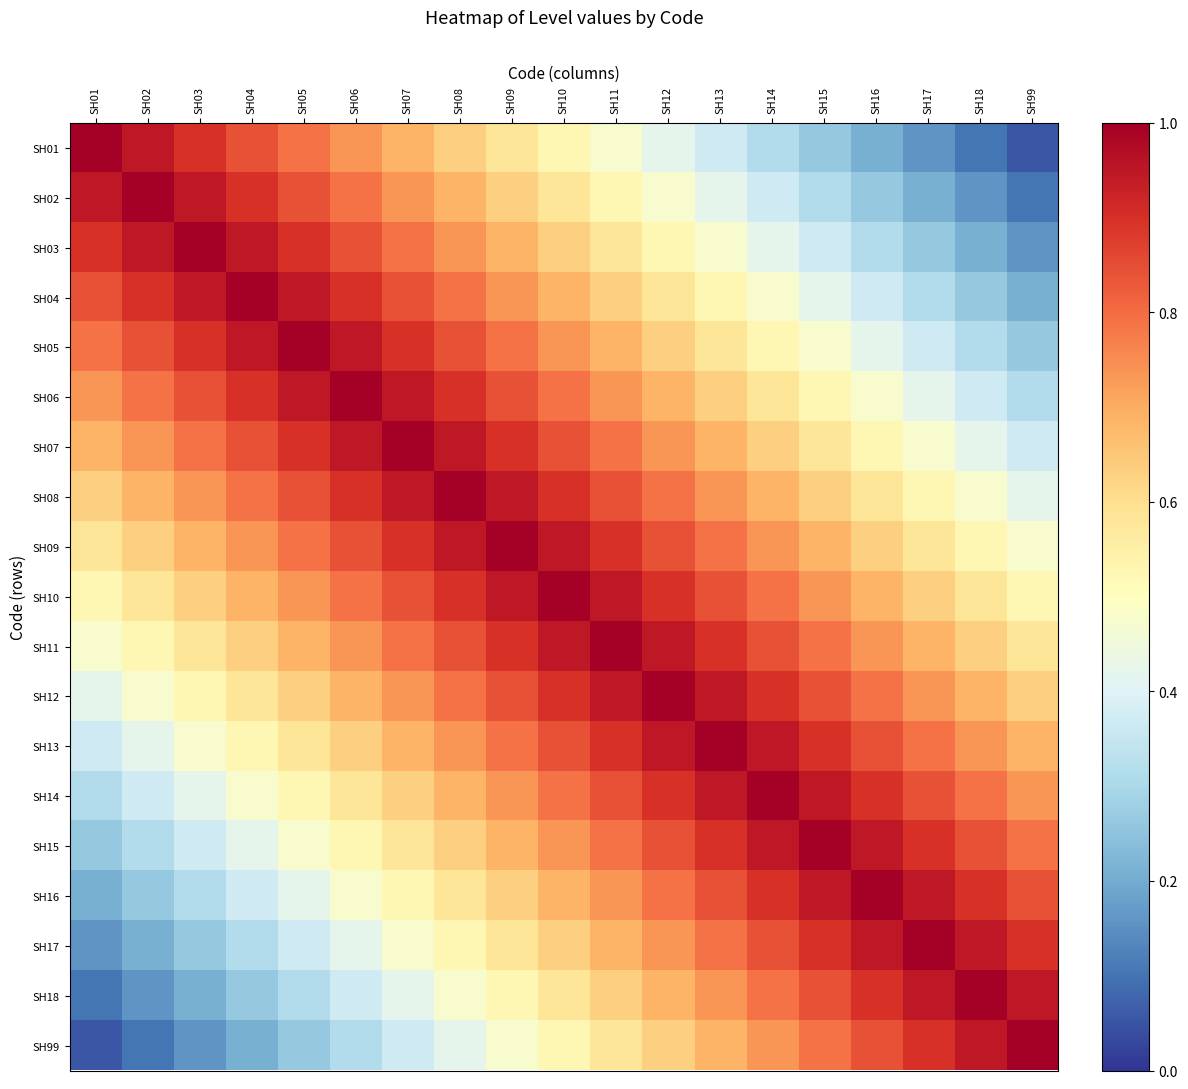

Reading left to right, extract all data points from this chart.

SH01: SH01=1.0	SH02=0.9	SH03=0.9	SH04=0.8	SH05=0.8	SH06=0.7	SH07=0.7	SH08=0.6	SH09=0.6	SH10=0.5	SH11=0.5	SH12=0.4	SH13=0.4	SH14=0.3	SH15=0.3	SH16=0.2	SH17=0.2	SH18=0.1	SH99=0.1
SH02: SH01=0.9	SH02=1.0	SH03=0.9	SH04=0.9	SH05=0.8	SH06=0.8	SH07=0.7	SH08=0.7	SH09=0.6	SH10=0.6	SH11=0.5	SH12=0.5	SH13=0.4	SH14=0.4	SH15=0.3	SH16=0.3	SH17=0.2	SH18=0.2	SH99=0.1
SH03: SH01=0.9	SH02=0.9	SH03=1.0	SH04=0.9	SH05=0.9	SH06=0.8	SH07=0.8	SH08=0.7	SH09=0.7	SH10=0.6	SH11=0.6	SH12=0.5	SH13=0.5	SH14=0.4	SH15=0.4	SH16=0.3	SH17=0.3	SH18=0.2	SH99=0.2
SH04: SH01=0.8	SH02=0.9	SH03=0.9	SH04=1.0	SH05=0.9	SH06=0.9	SH07=0.8	SH08=0.8	SH09=0.7	SH10=0.7	SH11=0.6	SH12=0.6	SH13=0.5	SH14=0.5	SH15=0.4	SH16=0.4	SH17=0.3	SH18=0.3	SH99=0.2
SH05: SH01=0.8	SH02=0.8	SH03=0.9	SH04=0.9	SH05=1.0	SH06=0.9	SH07=0.9	SH08=0.8	SH09=0.8	SH10=0.7	SH11=0.7	SH12=0.6	SH13=0.6	SH14=0.5	SH15=0.5	SH16=0.4	SH17=0.4	SH18=0.3	SH99=0.3
SH06: SH01=0.7	SH02=0.8	SH03=0.8	SH04=0.9	SH05=0.9	SH06=1.0	SH07=0.9	SH08=0.9	SH09=0.8	SH10=0.8	SH11=0.7	SH12=0.7	SH13=0.6	SH14=0.6	SH15=0.5	SH16=0.5	SH17=0.4	SH18=0.4	SH99=0.3
SH07: SH01=0.7	SH02=0.7	SH03=0.8	SH04=0.8	SH05=0.9	SH06=0.9	SH07=1.0	SH08=0.9	SH09=0.9	SH10=0.8	SH11=0.8	SH12=0.7	SH13=0.7	SH14=0.6	SH15=0.6	SH16=0.5	SH17=0.5	SH18=0.4	SH99=0.4
SH08: SH01=0.6	SH02=0.7	SH03=0.7	SH04=0.8	SH05=0.8	SH06=0.9	SH07=0.9	SH08=1.0	SH09=0.9	SH10=0.9	SH11=0.8	SH12=0.8	SH13=0.7	SH14=0.7	SH15=0.6	SH16=0.6	SH17=0.5	SH18=0.5	SH99=0.4
SH09: SH01=0.6	SH02=0.6	SH03=0.7	SH04=0.7	SH05=0.8	SH06=0.8	SH07=0.9	SH08=0.9	SH09=1.0	SH10=0.9	SH11=0.9	SH12=0.8	SH13=0.8	SH14=0.7	SH15=0.7	SH16=0.6	SH17=0.6	SH18=0.5	SH99=0.5
SH10: SH01=0.5	SH02=0.6	SH03=0.6	SH04=0.7	SH05=0.7	SH06=0.8	SH07=0.8	SH08=0.9	SH09=0.9	SH10=1.0	SH11=0.9	SH12=0.9	SH13=0.8	SH14=0.8	SH15=0.7	SH16=0.7	SH17=0.6	SH18=0.6	SH99=0.5
SH11: SH01=0.5	SH02=0.5	SH03=0.6	SH04=0.6	SH05=0.7	SH06=0.7	SH07=0.8	SH08=0.8	SH09=0.9	SH10=0.9	SH11=1.0	SH12=0.9	SH13=0.9	SH14=0.8	SH15=0.8	SH16=0.7	SH17=0.7	SH18=0.6	SH99=0.6
SH12: SH01=0.4	SH02=0.5	SH03=0.5	SH04=0.6	SH05=0.6	SH06=0.7	SH07=0.7	SH08=0.8	SH09=0.8	SH10=0.9	SH11=0.9	SH12=1.0	SH13=0.9	SH14=0.9	SH15=0.8	SH16=0.8	SH17=0.7	SH18=0.7	SH99=0.6
SH13: SH01=0.4	SH02=0.4	SH03=0.5	SH04=0.5	SH05=0.6	SH06=0.6	SH07=0.7	SH08=0.7	SH09=0.8	SH10=0.8	SH11=0.9	SH12=0.9	SH13=1.0	SH14=0.9	SH15=0.9	SH16=0.8	SH17=0.8	SH18=0.7	SH99=0.7
SH14: SH01=0.3	SH02=0.4	SH03=0.4	SH04=0.5	SH05=0.5	SH06=0.6	SH07=0.6	SH08=0.7	SH09=0.7	SH10=0.8	SH11=0.8	SH12=0.9	SH13=0.9	SH14=1.0	SH15=0.9	SH16=0.9	SH17=0.8	SH18=0.8	SH99=0.7
SH15: SH01=0.3	SH02=0.3	SH03=0.4	SH04=0.4	SH05=0.5	SH06=0.5	SH07=0.6	SH08=0.6	SH09=0.7	SH10=0.7	SH11=0.8	SH12=0.8	SH13=0.9	SH14=0.9	SH15=1.0	SH16=0.9	SH17=0.9	SH18=0.8	SH99=0.8
SH16: SH01=0.2	SH02=0.3	SH03=0.3	SH04=0.4	SH05=0.4	SH06=0.5	SH07=0.5	SH08=0.6	SH09=0.6	SH10=0.7	SH11=0.7	SH12=0.8	SH13=0.8	SH14=0.9	SH15=0.9	SH16=1.0	SH17=0.9	SH18=0.9	SH99=0.8
SH17: SH01=0.2	SH02=0.2	SH03=0.3	SH04=0.3	SH05=0.4	SH06=0.4	SH07=0.5	SH08=0.5	SH09=0.6	SH10=0.6	SH11=0.7	SH12=0.7	SH13=0.8	SH14=0.8	SH15=0.9	SH16=0.9	SH17=1.0	SH18=0.9	SH99=0.9
SH18: SH01=0.1	SH02=0.2	SH03=0.2	SH04=0.3	SH05=0.3	SH06=0.4	SH07=0.4	SH08=0.5	SH09=0.5	SH10=0.6	SH11=0.6	SH12=0.7	SH13=0.7	SH14=0.8	SH15=0.8	SH16=0.9	SH17=0.9	SH18=1.0	SH99=0.9
SH99: SH01=0.1	SH02=0.1	SH03=0.2	SH04=0.2	SH05=0.3	SH06=0.3	SH07=0.4	SH08=0.4	SH09=0.5	SH10=0.5	SH11=0.6	SH12=0.6	SH13=0.7	SH14=0.7	SH15=0.8	SH16=0.8	SH17=0.9	SH18=0.9	SH99=1.0